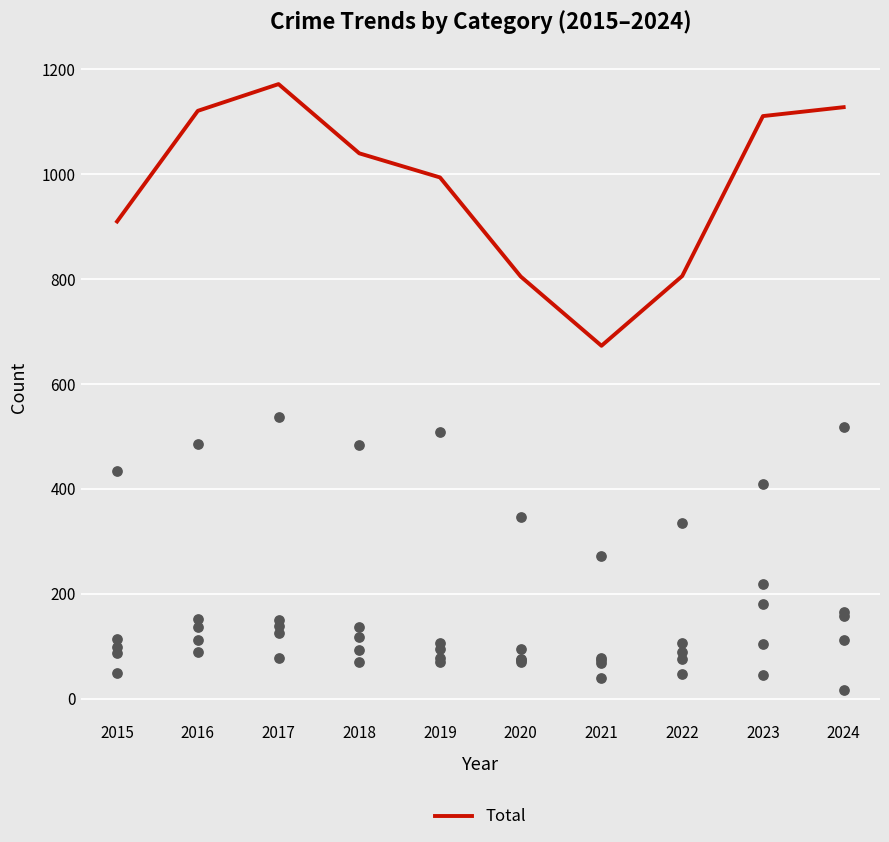

At which category is the sum across all series the highest?

2017